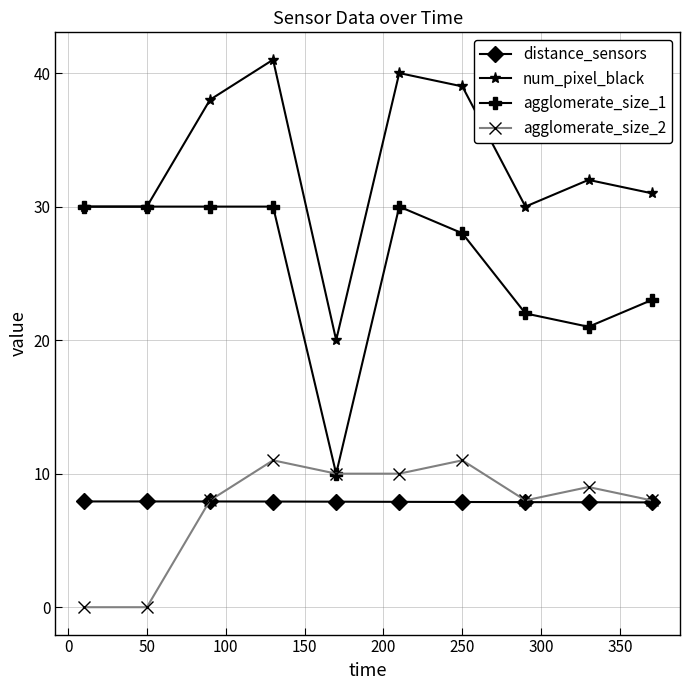

What are all the series names shown in the legend?

distance_sensors, num_pixel_black, agglomerate_size_1, agglomerate_size_2